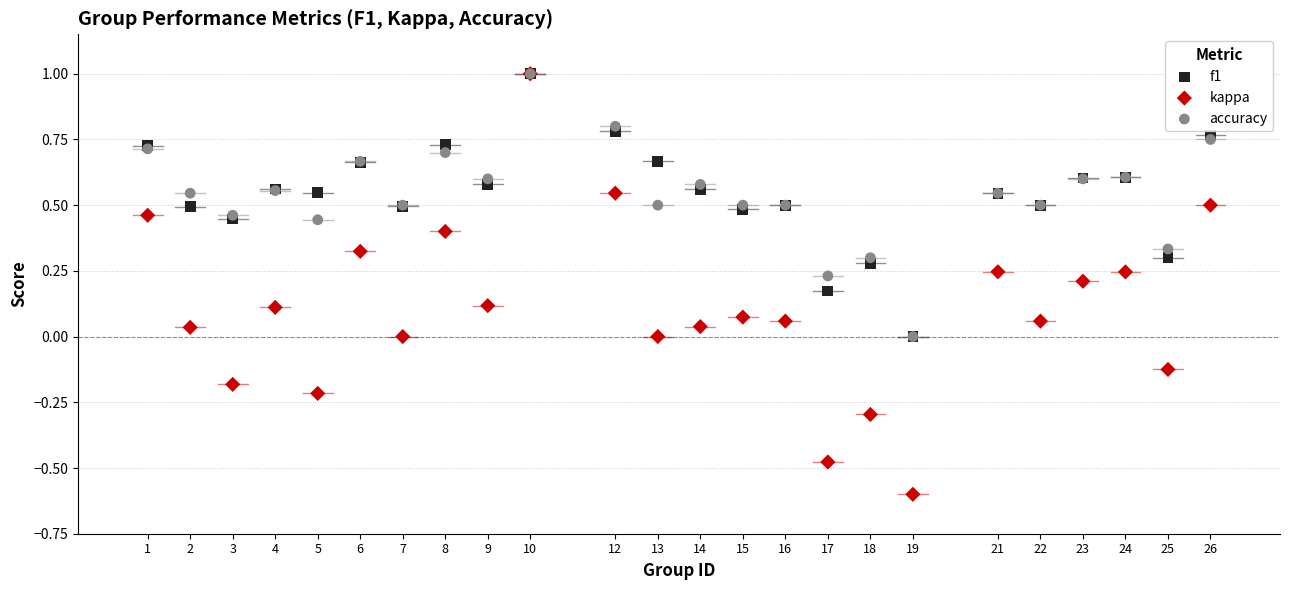

Which series reaches the minimum Y coordinate?

kappa